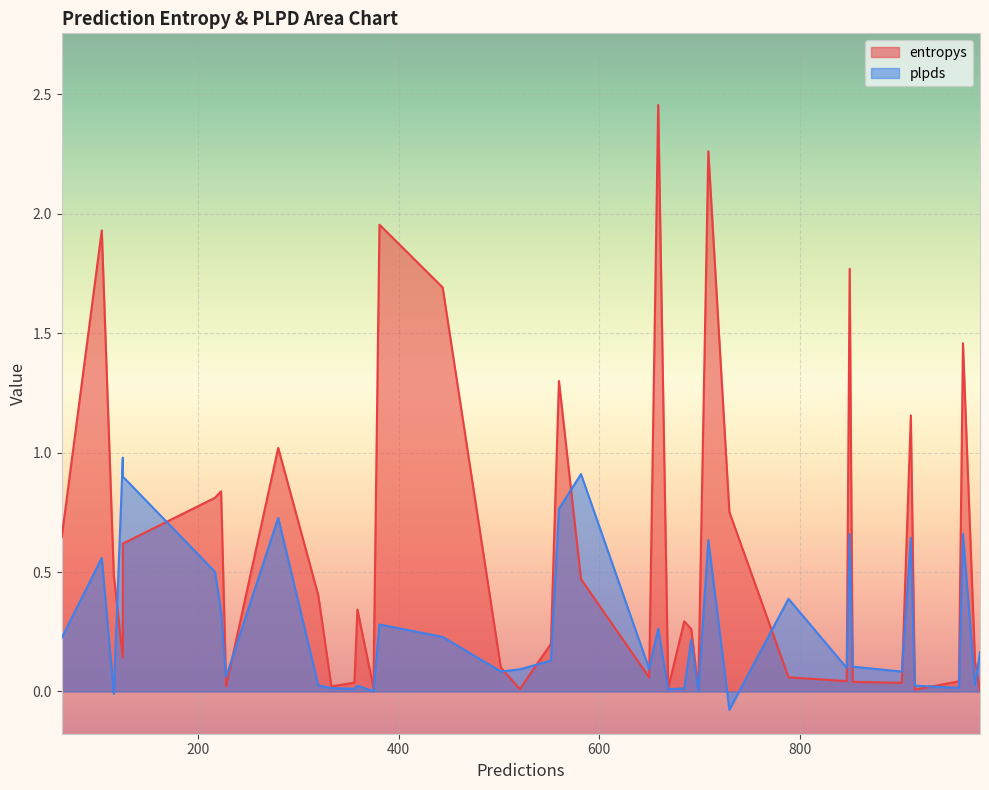

How many negative values does the plpds series have?

2